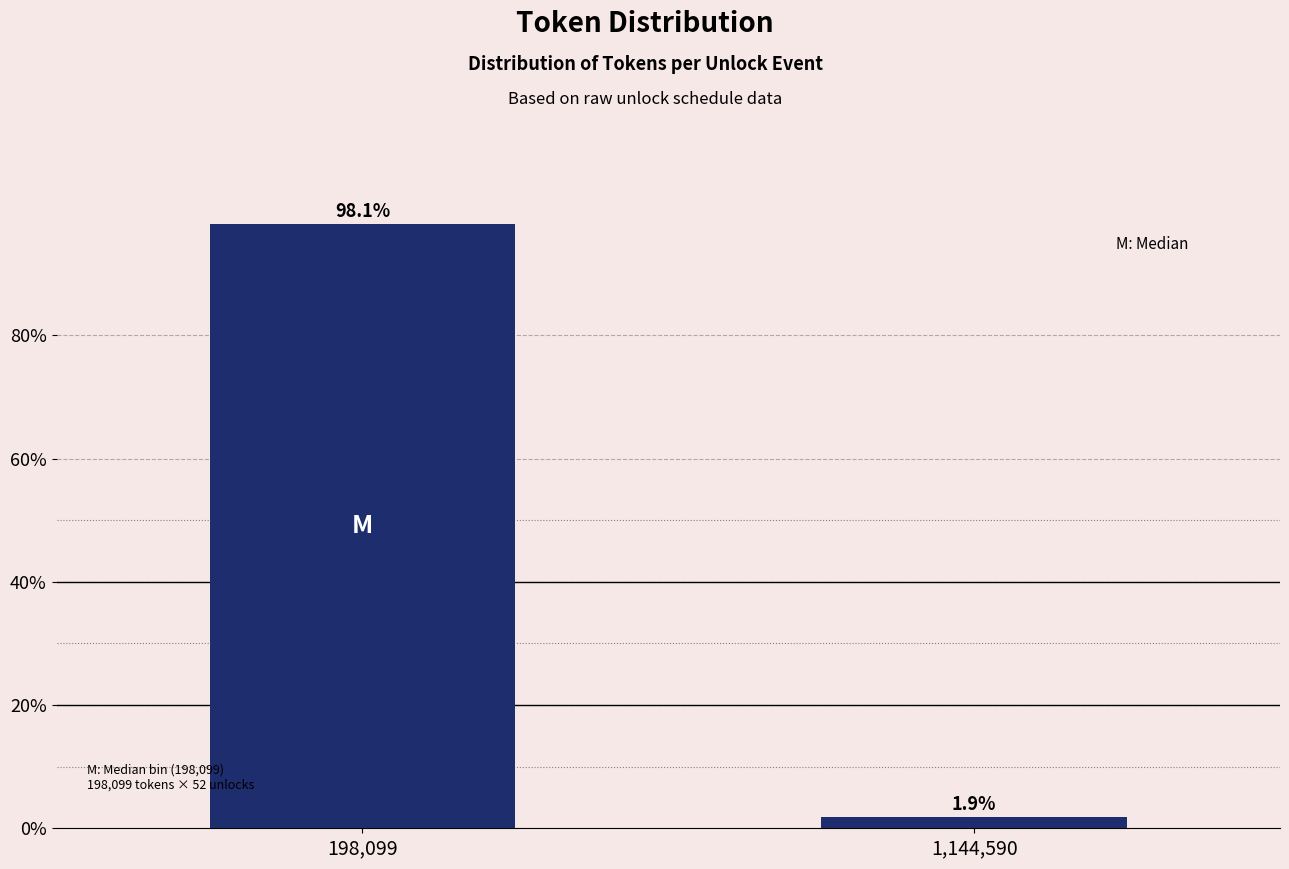

Reading left to right, list all the values displayed in this chart.

98.1	1.9